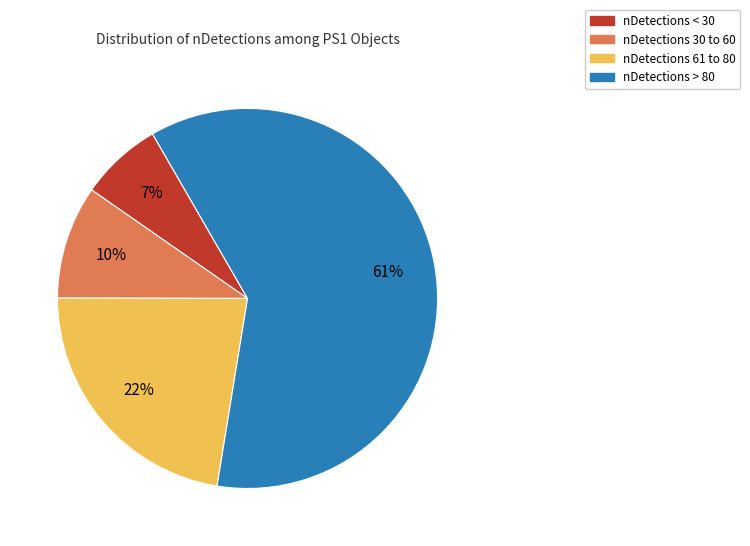

To the nearest percent, what is the difference between the largest and smallest slice percentages?

54%